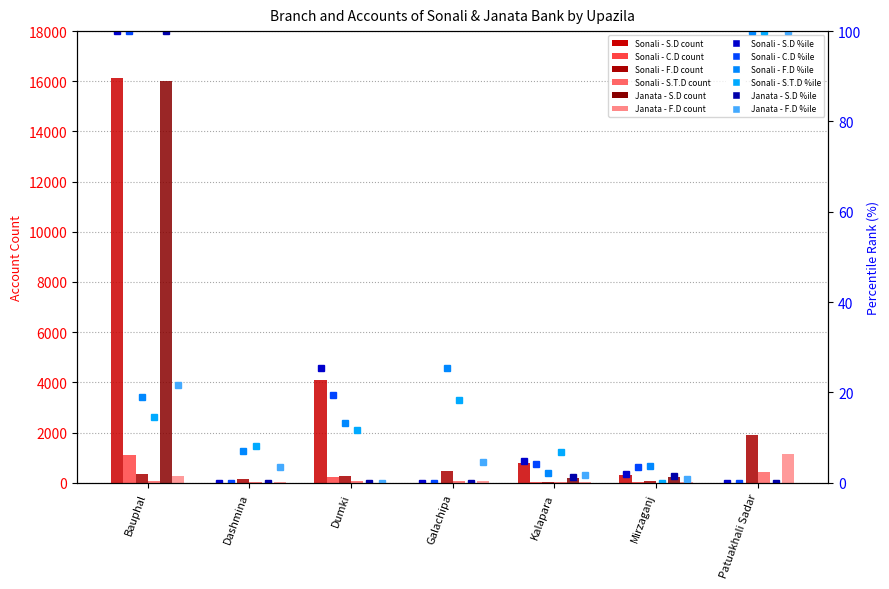

Is it true that Sonali - C.D equals 525.5 at Dashmina?

False